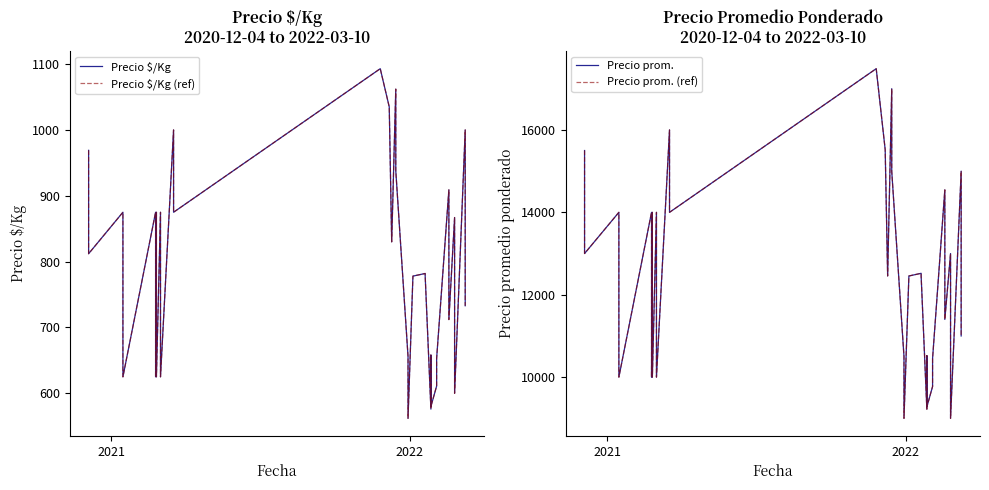

True or false: Precio prom. and Precio $/Kg (ref) intersect in this chart.

False